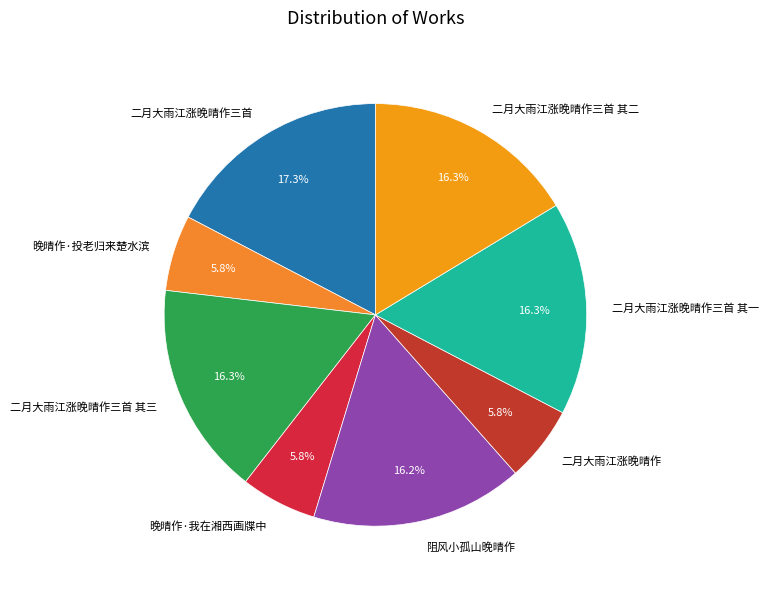

Combined, do 二月大雨江涨晚晴作三首 其二 and 二月大雨江涨晚晴作三首 其一 account for over 50%?

No